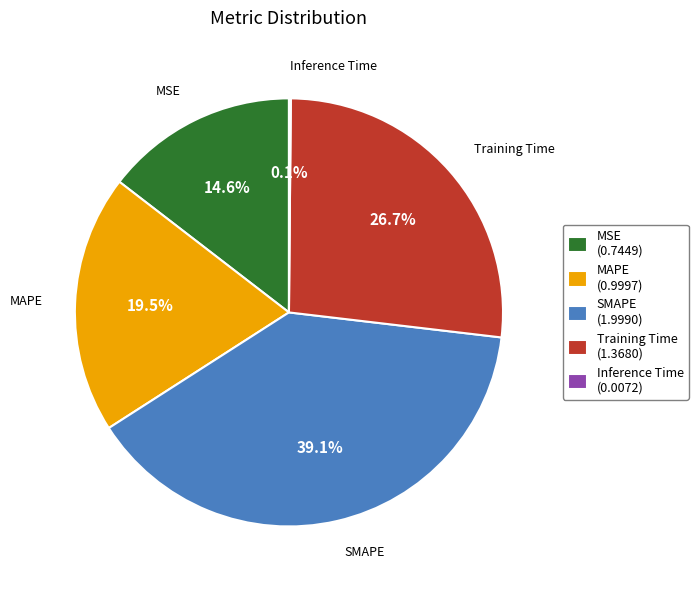

The MSE slice represents 15% of the pie. True or false?

True